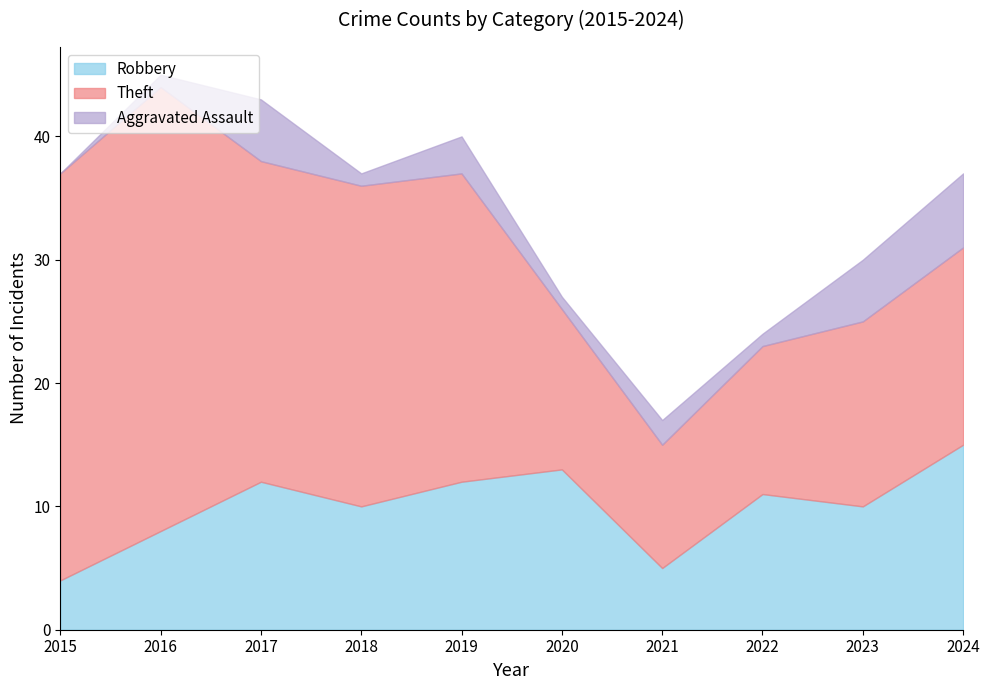

What is the sum of all Robbery values?

100